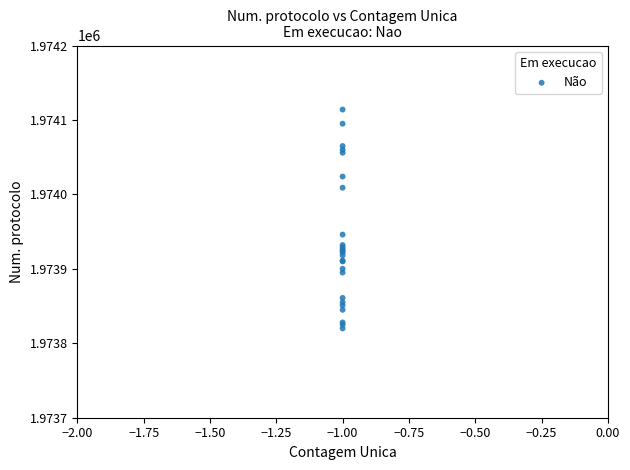

What Y value in the scatter plot is closest to 1973967?

1973946